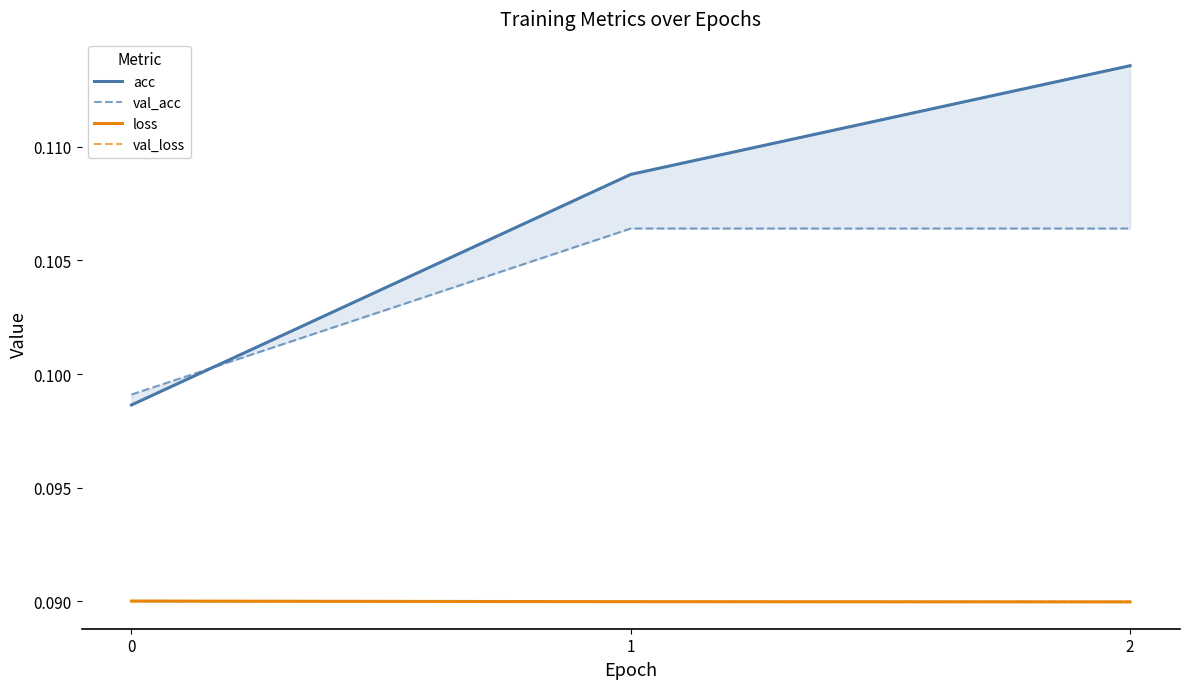

Which has a higher value, 1 or 2?

2